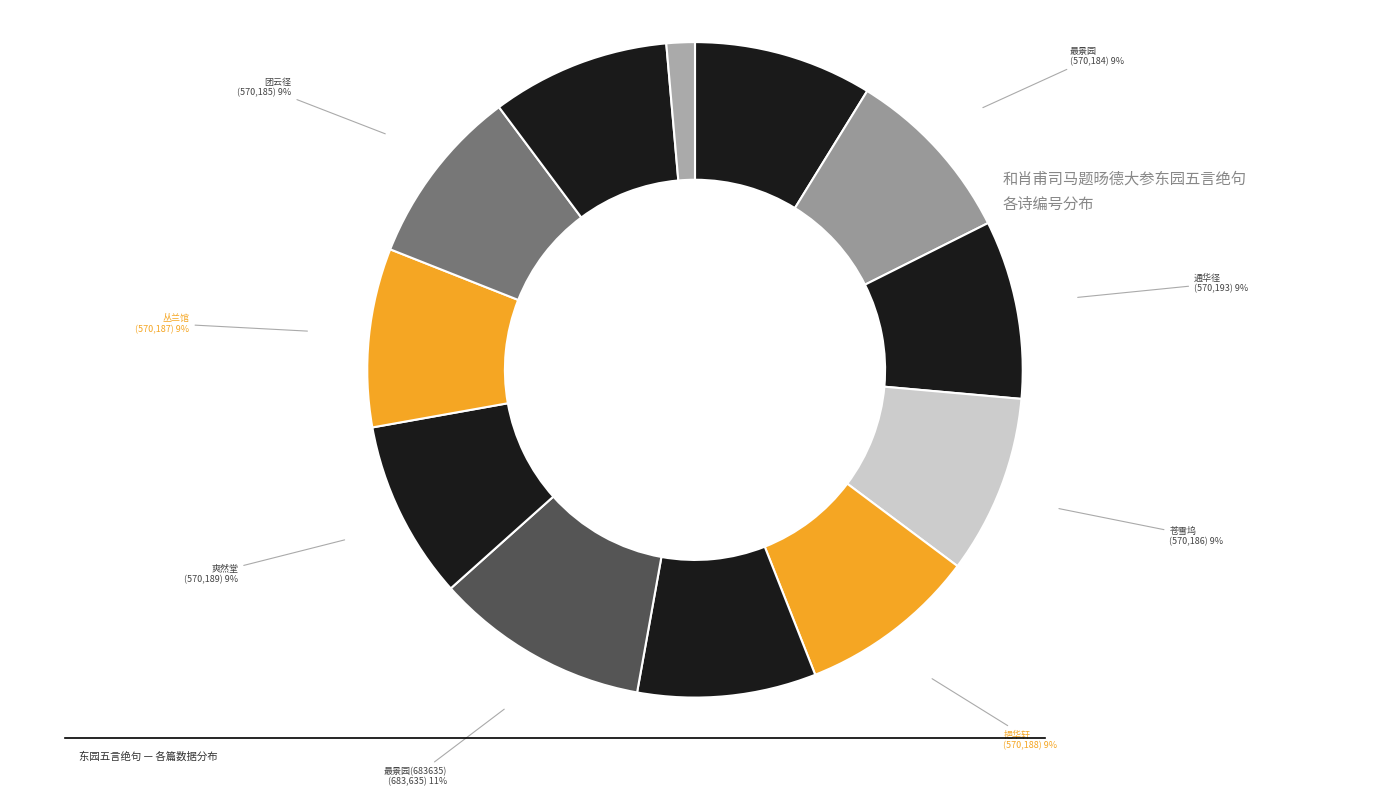

How many slices are in this pie chart?

12